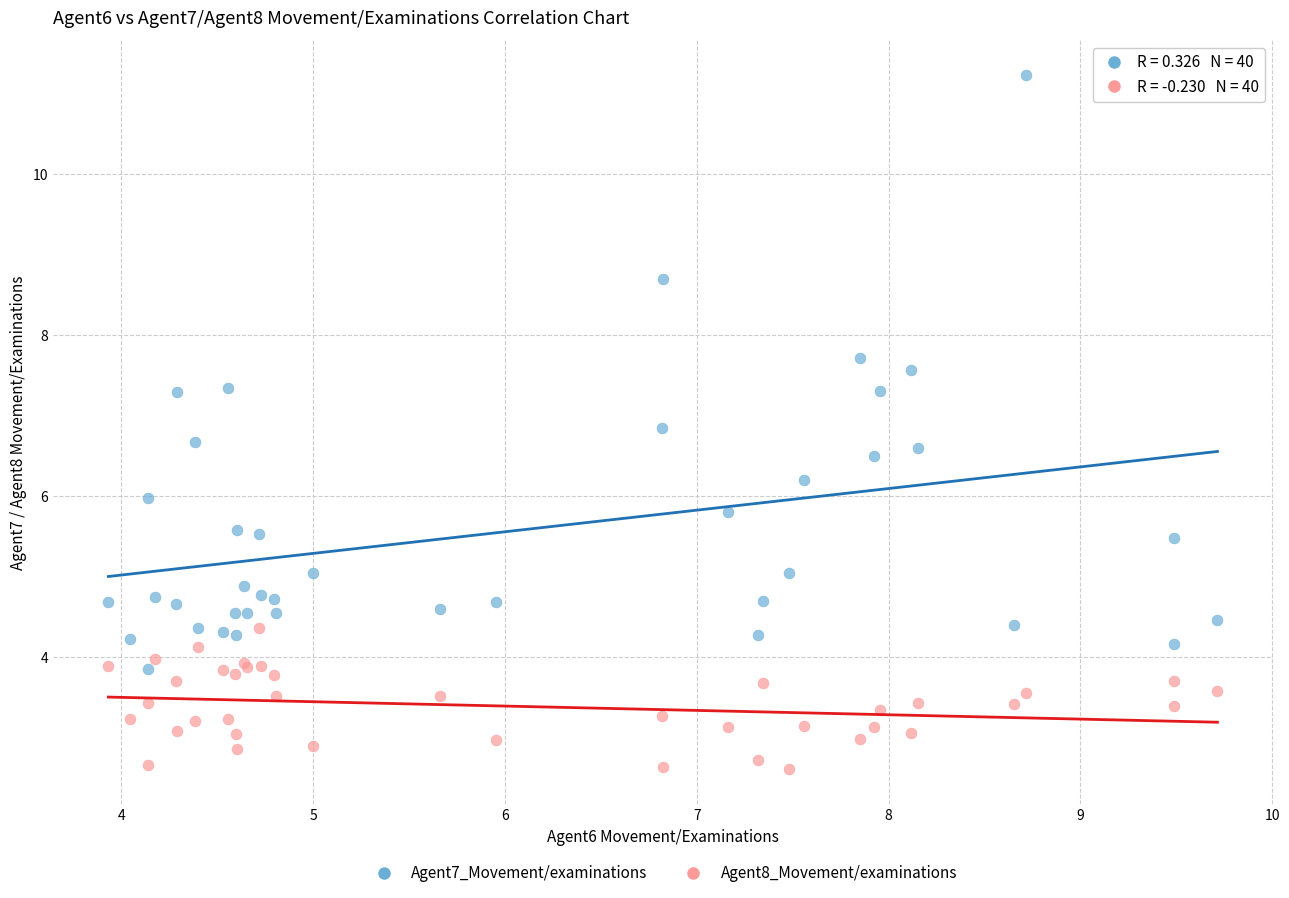

What are all the series names shown in the legend?

Agent7_Movement/examinations, Agent8_Movement/examinations